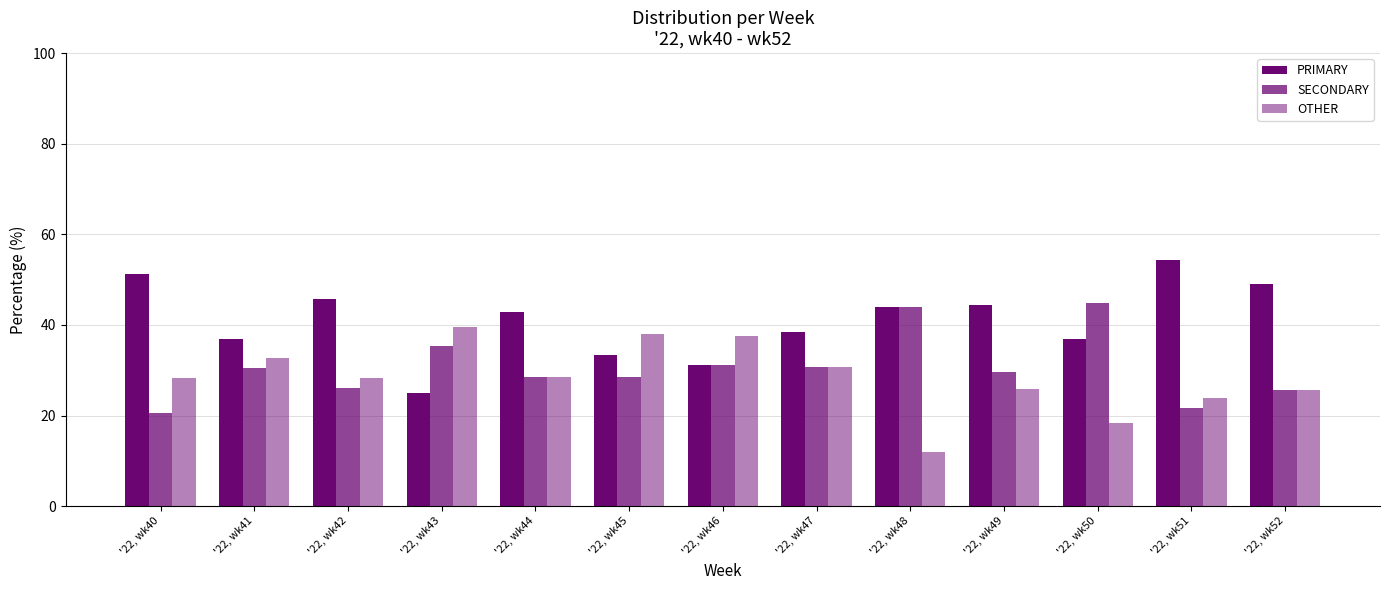

Which series has the largest total across all categories?

PRIMARY